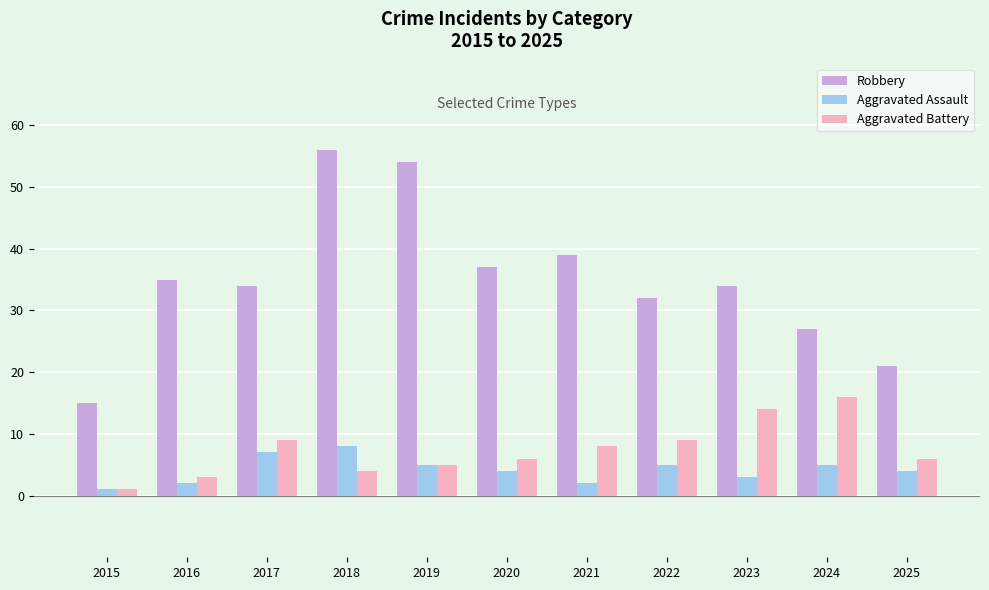

What is the total value across all series at 2016?

40